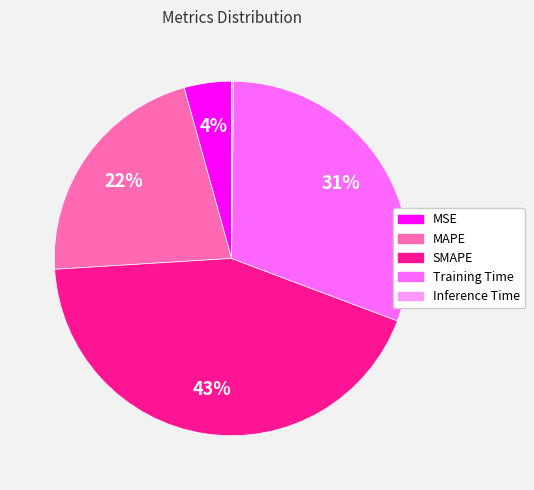

Combined, do MSE and SMAPE account for over 50%?

No